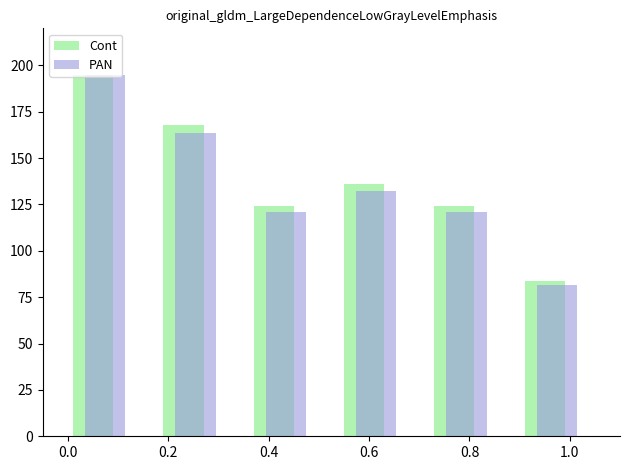

Which series has the largest range (max minus min)?

PAN